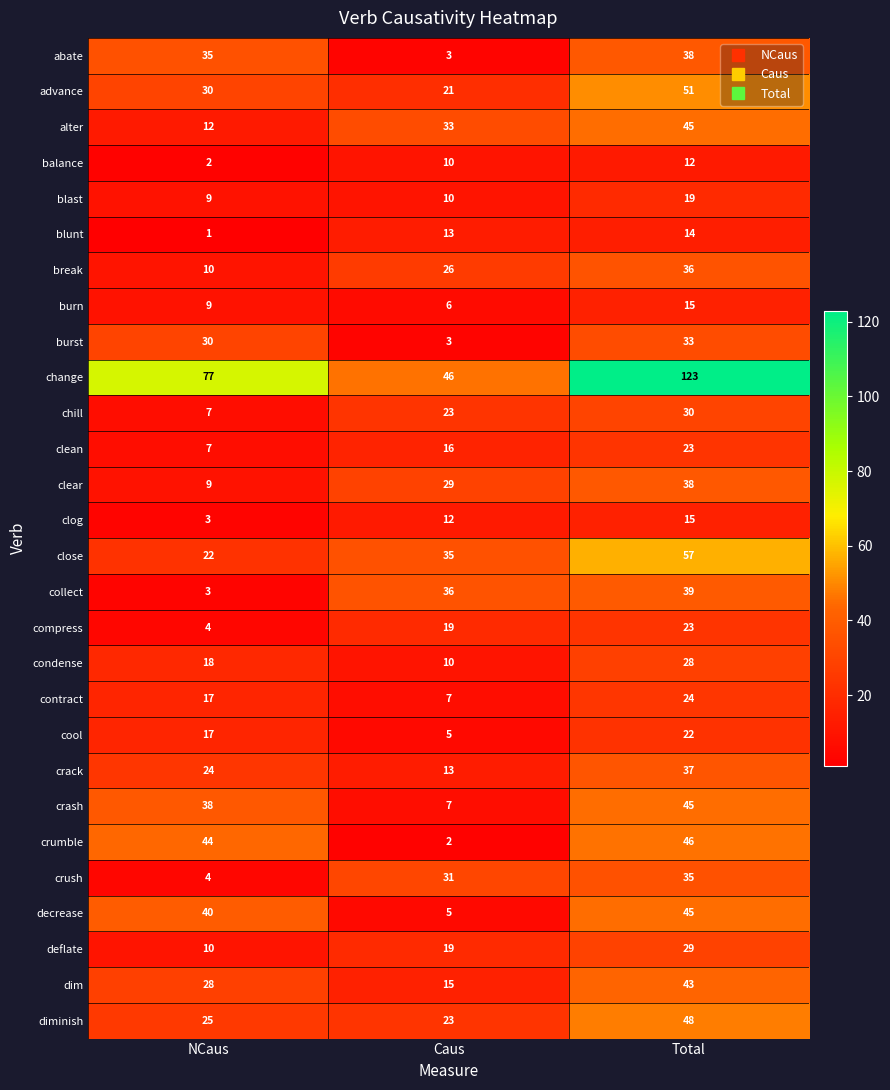

How many data points does each series have?

3